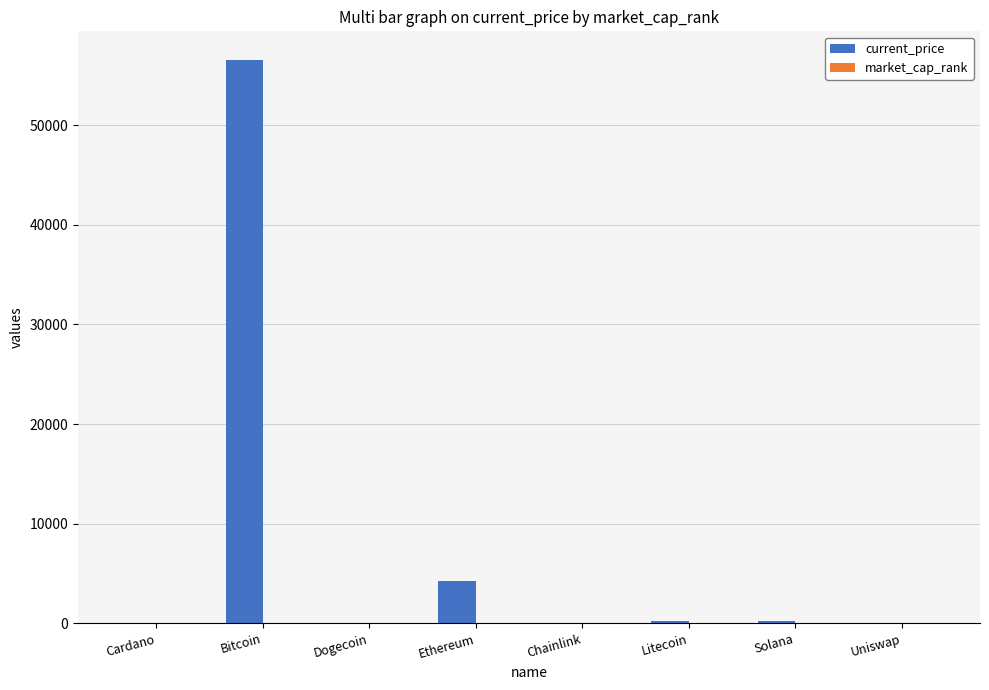

How many series are shown in this chart?

2